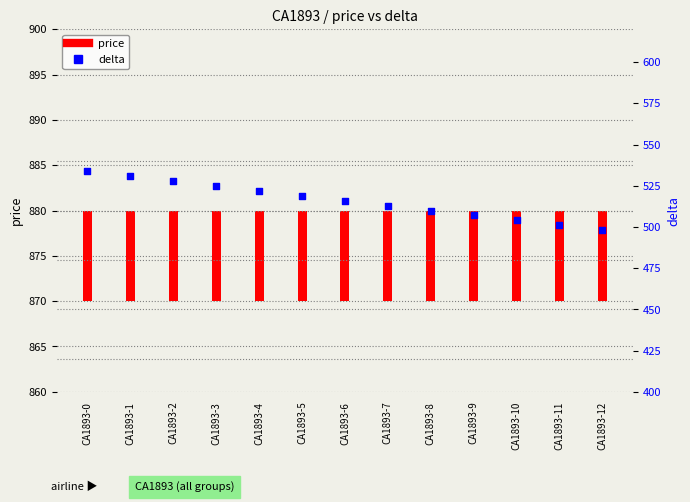

Is the value of price at CA1893-3 greater than the value of delta at CA1893-8?

No